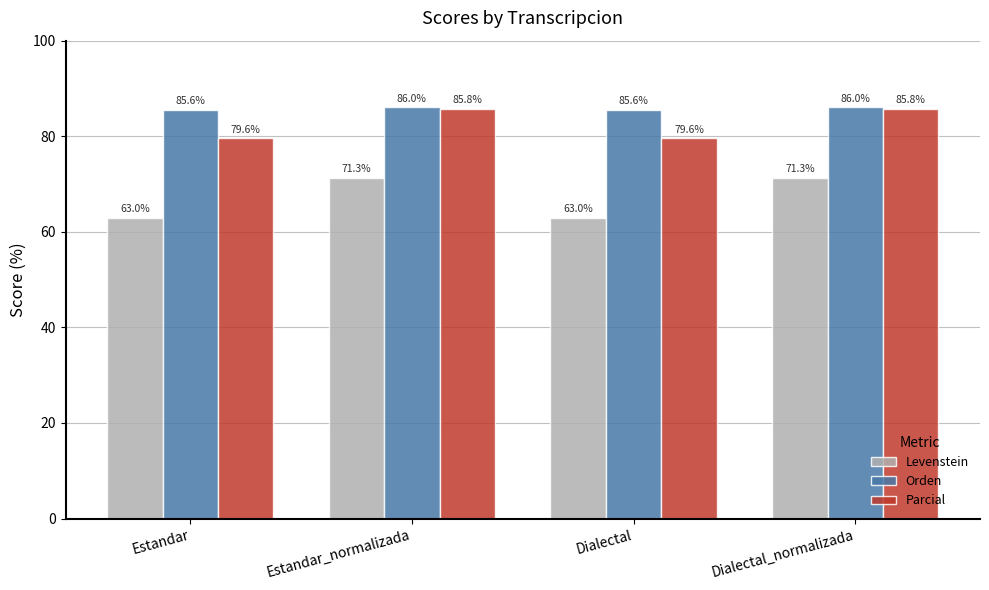

The Orden series shows 86.0 at Dialectal_normalizada. True or false?

True